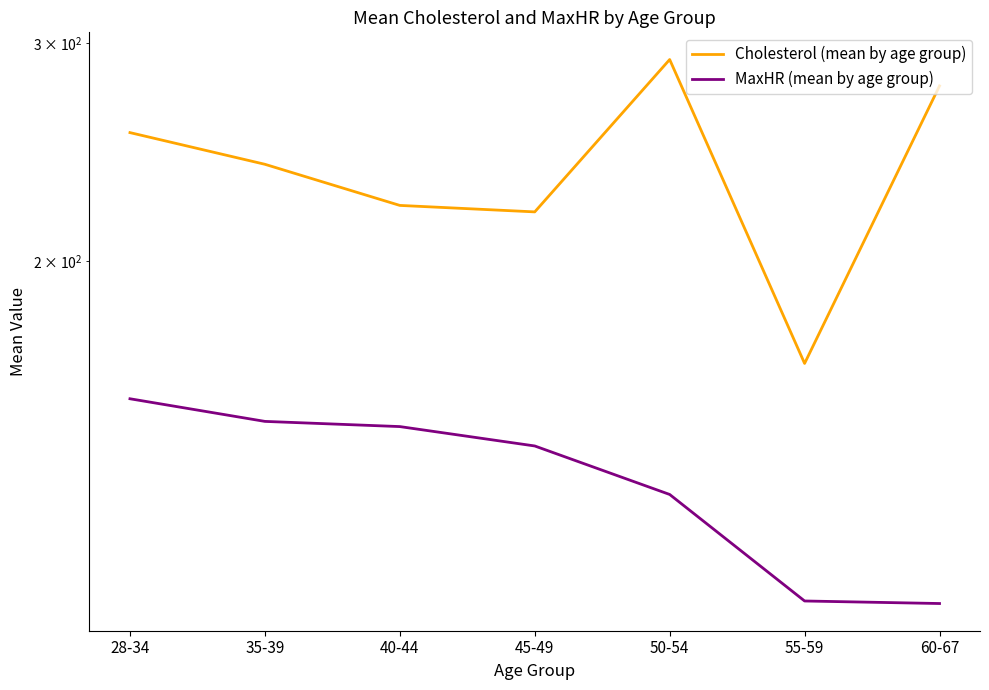

The value of MaxHR (mean by age group) at 50-54 is 129.8. True or false?

True